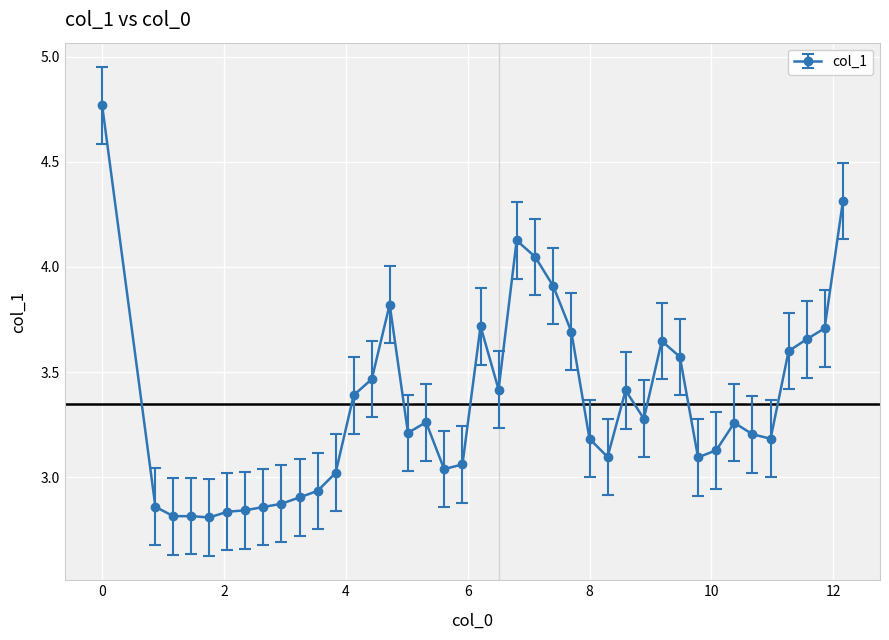

True or false: there are more than 0 points higher than both neighbors.

True